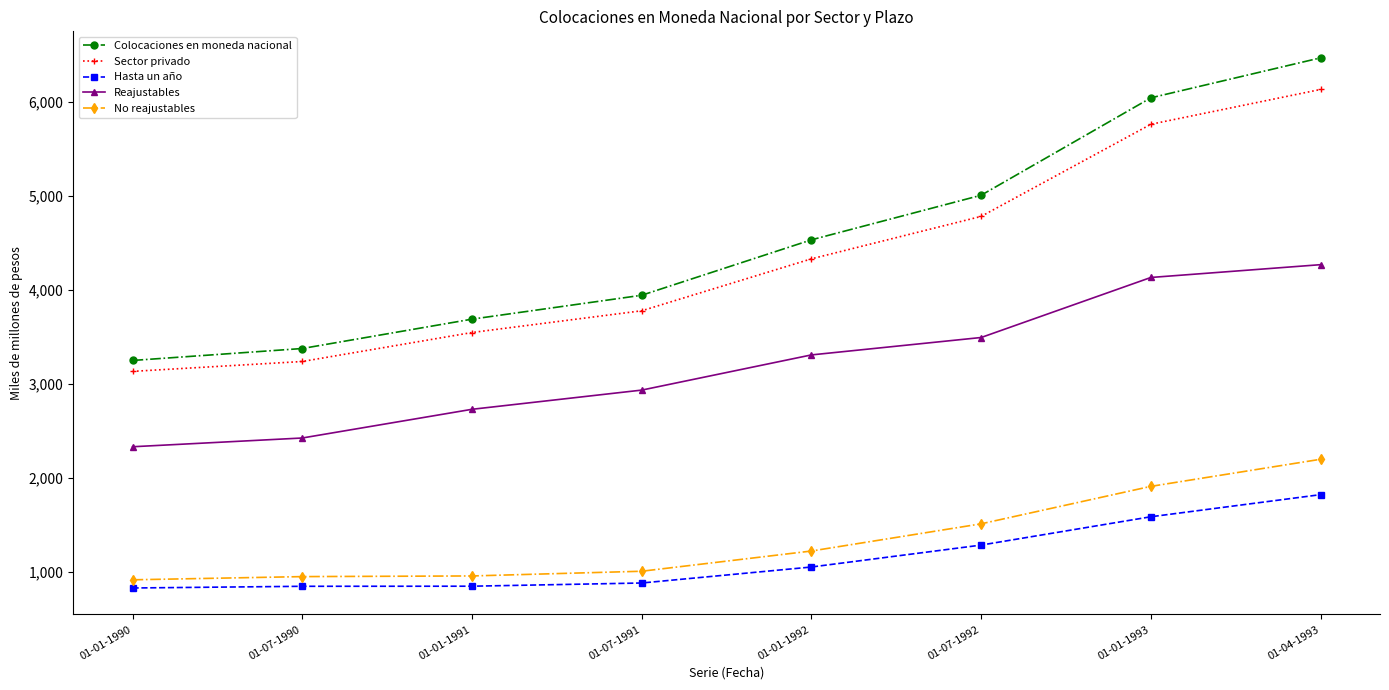

What is the highest value of the No reajustables series?

2198